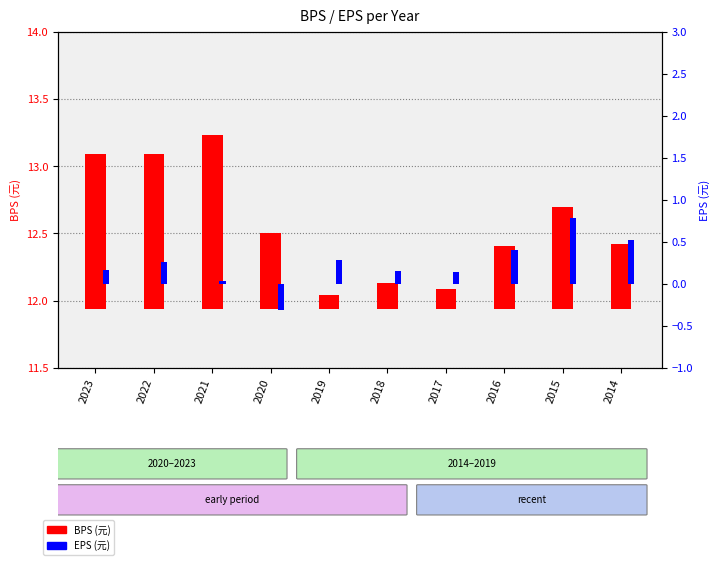

Which label corresponds to the largest value in the chart?

2021